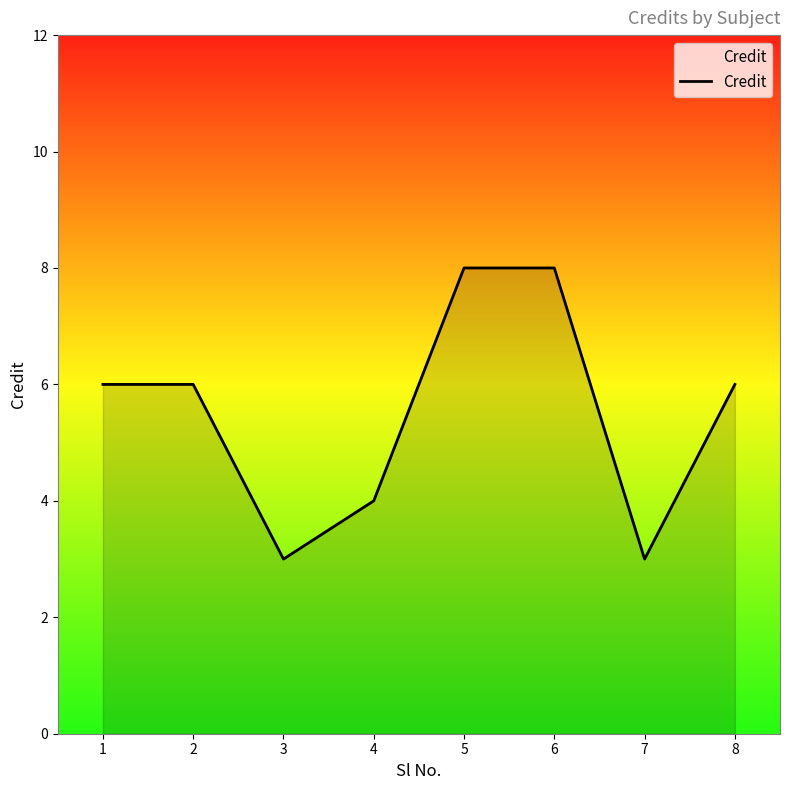

True or false: there are more than 2 points higher than both neighbors.

False